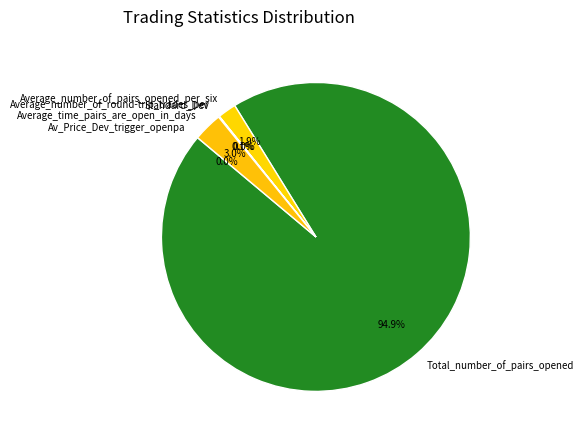

Which slice is the largest?

Total_number_of_pairs_opened